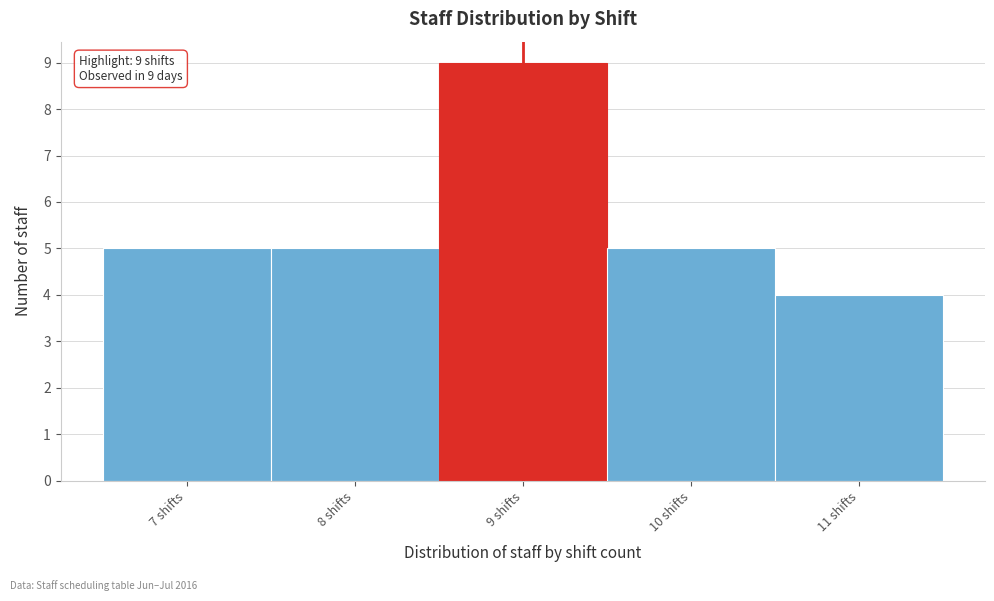

Which range on the x-axis has the tallest bar?

8.5 to 9.5